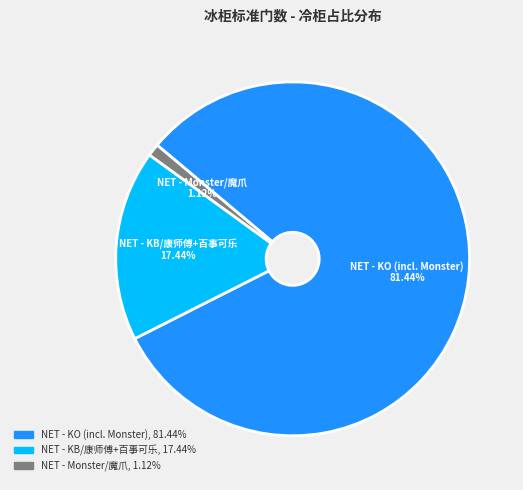

Combined, what portion of the pie is NET - KB/康师傅+百事可乐 and NET - KO (incl. Monster)?

98.9%